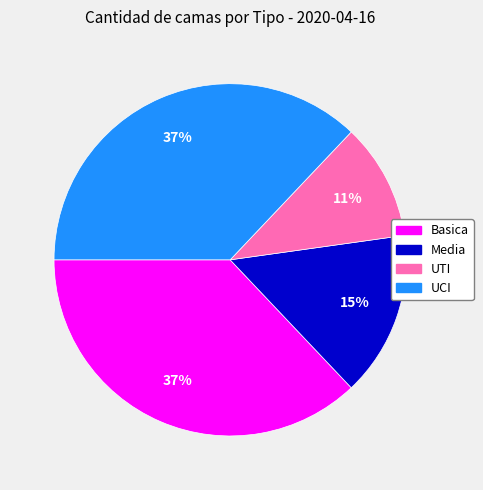

Is the sum of UTI and UCI greater than half?

No